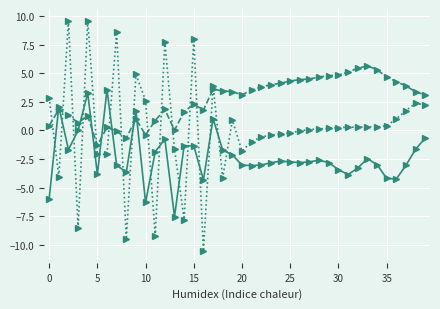

What is the maximum value shown in the chart?

9.6